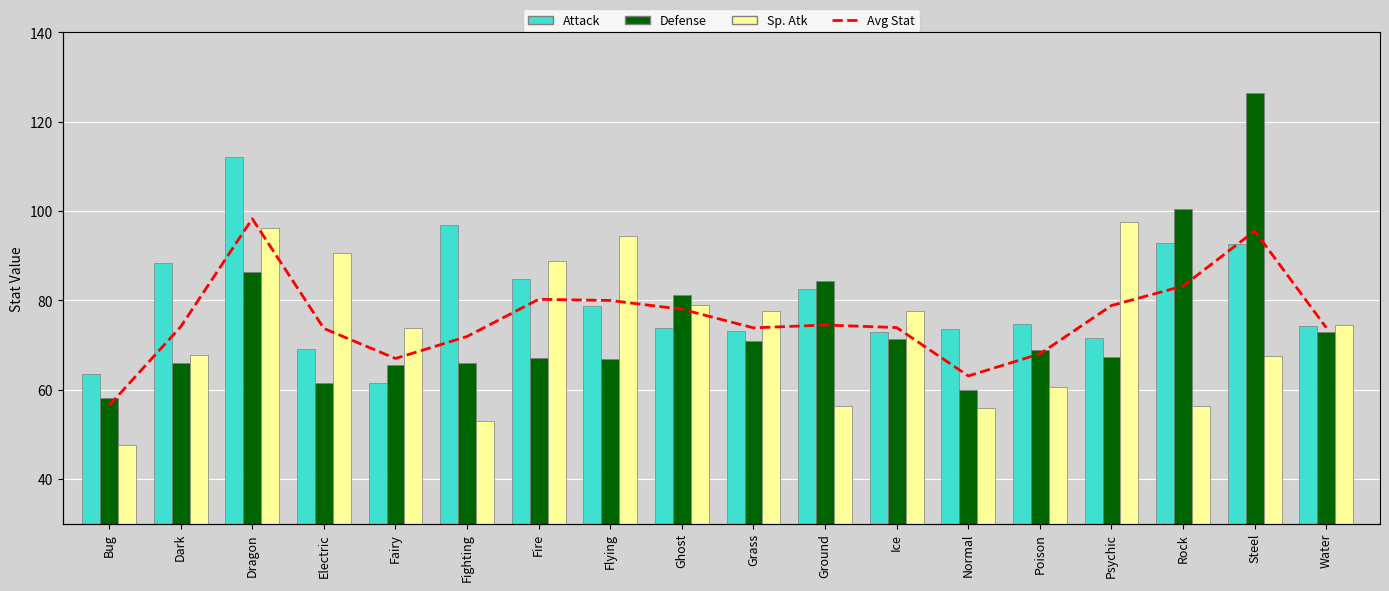

Which category has the highest value in the Sp. Atk series?

Psychic